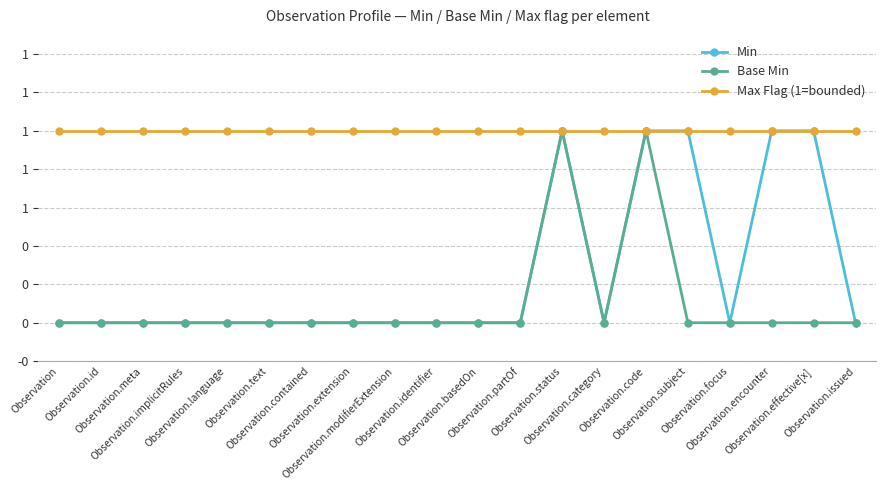

Which series has the widest spread of values?

Min